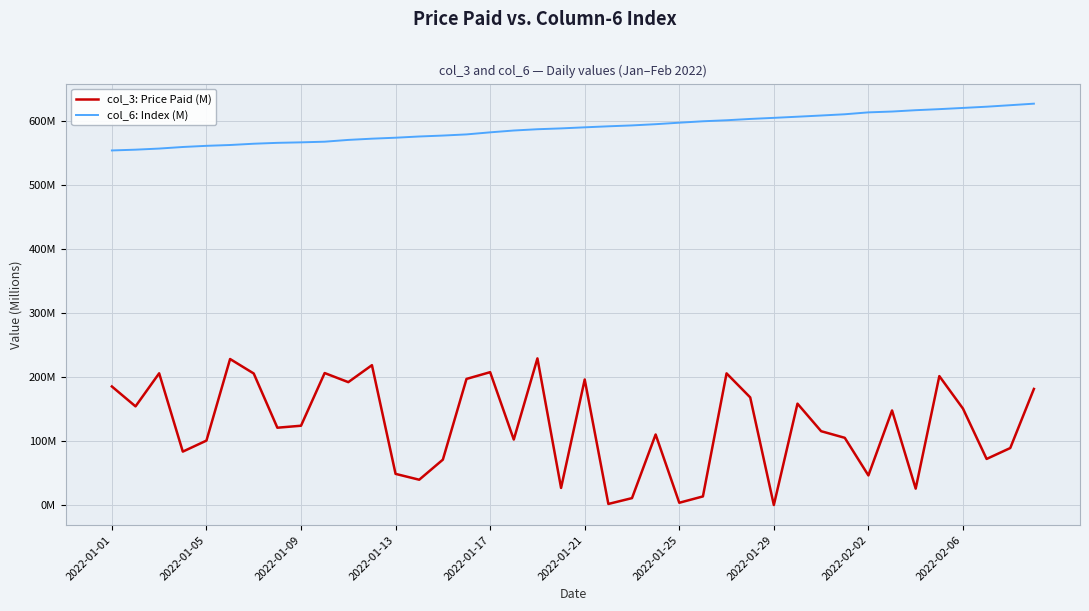

What is the maximum value for col_3: Price Paid (M)?

229.2